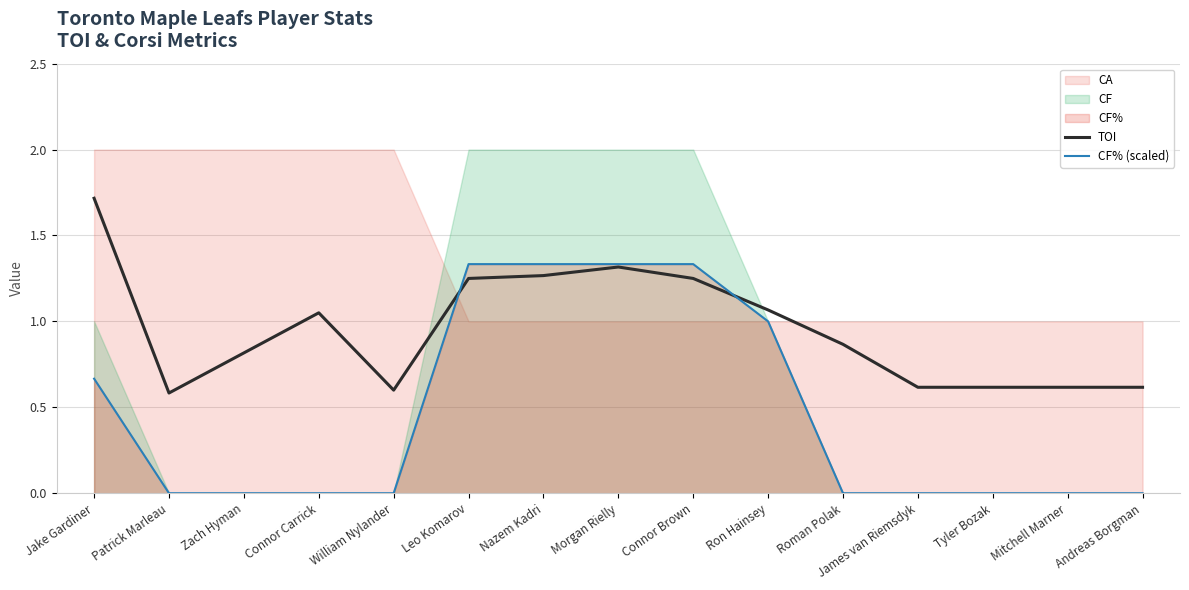

How many times do CF% (scaled) and TOI cross each other?

2